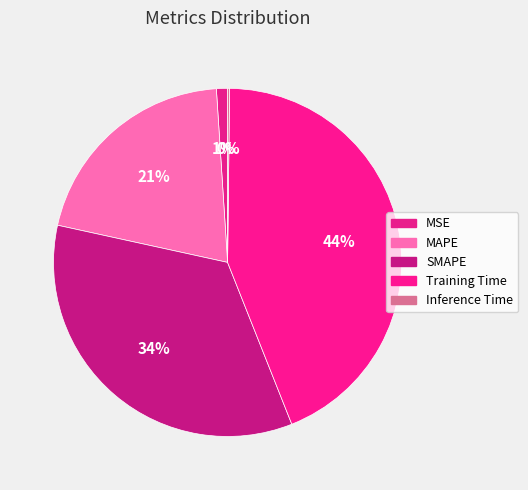

How many segments does this pie chart have?

5